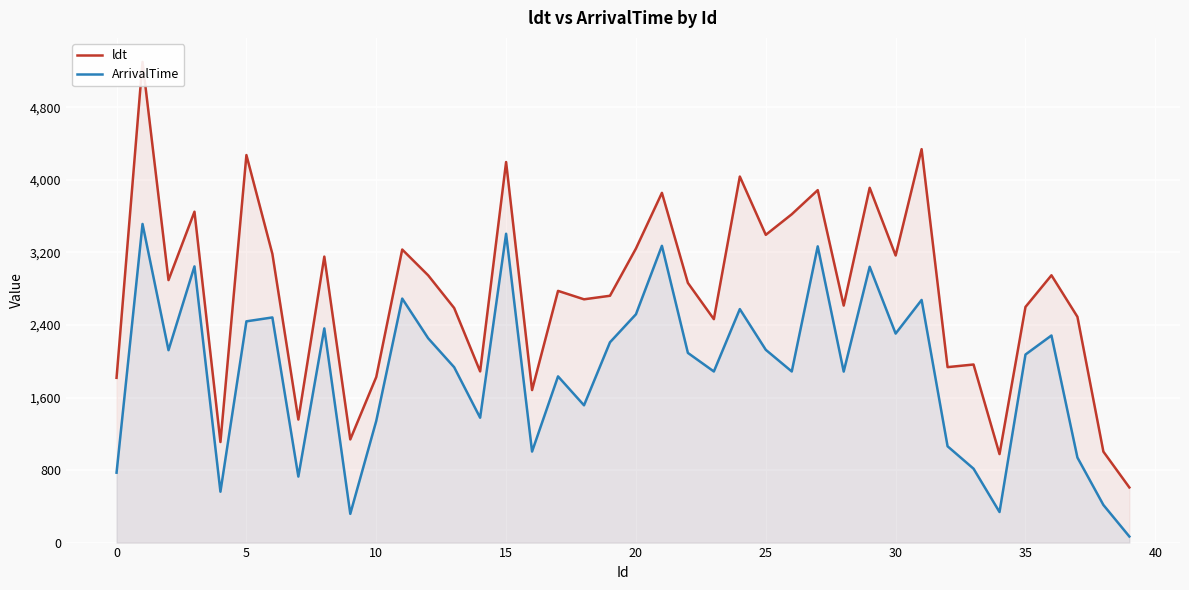

What is the highest value of the ArrivalTime series?

3514